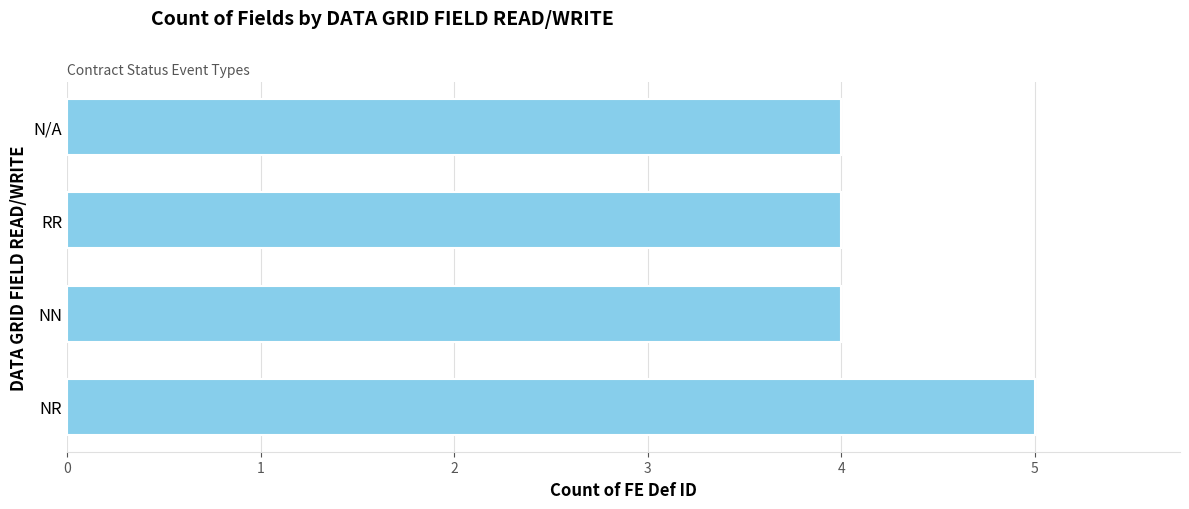

How many bars are there in total?

4